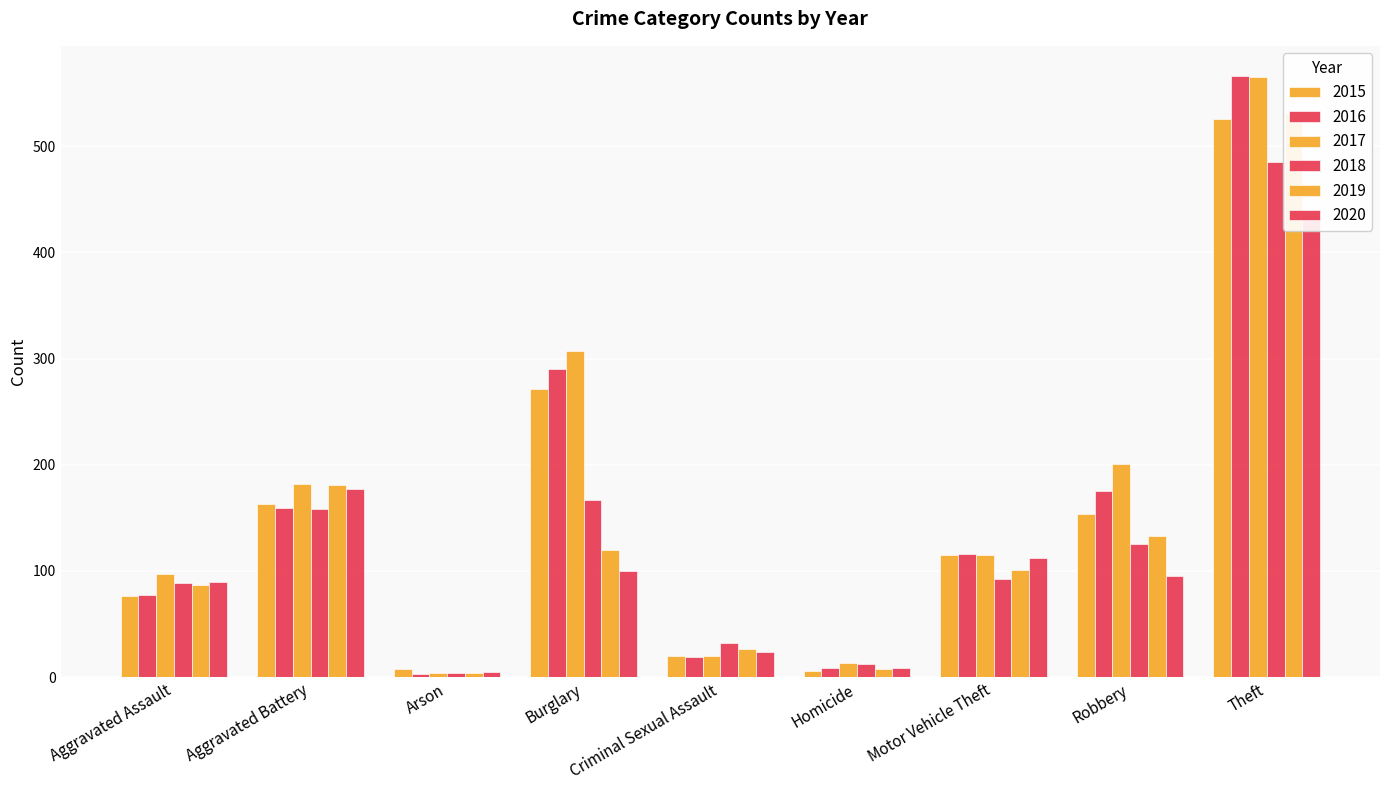

What is the label of the 8th bar from the left?

Robbery